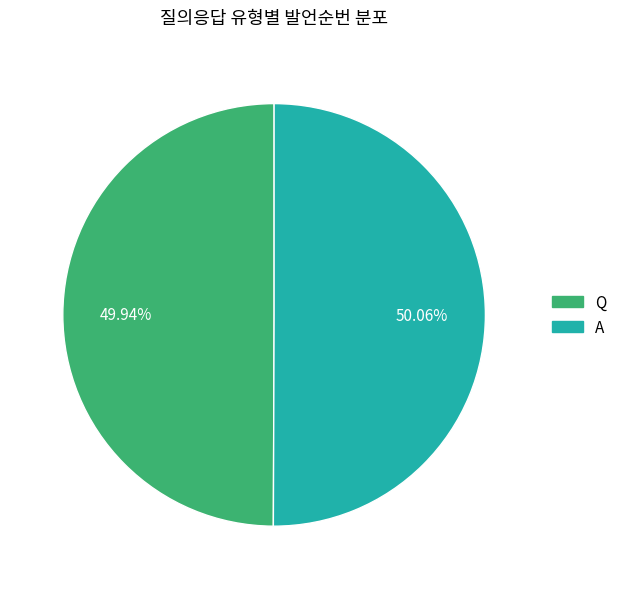

To the nearest percent, what is the combined percentage of Q and A?

100%